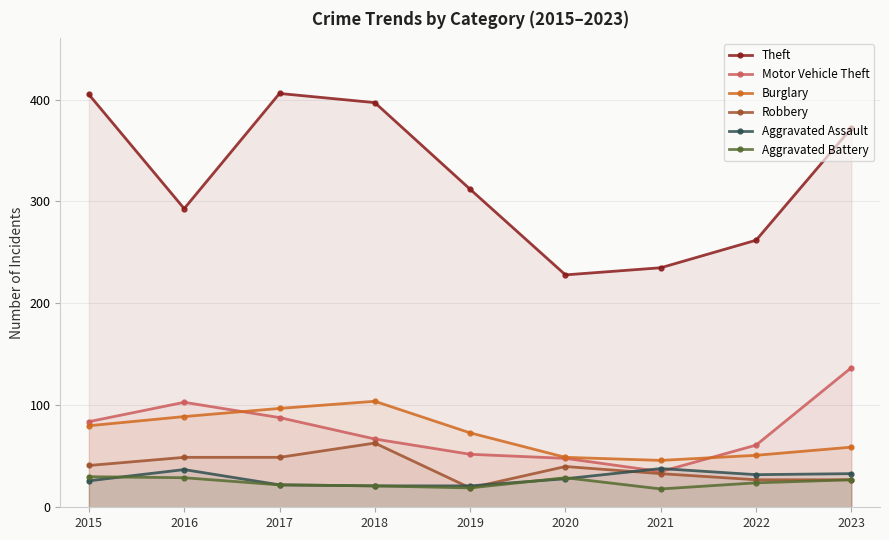

How many data points does each series have?

9